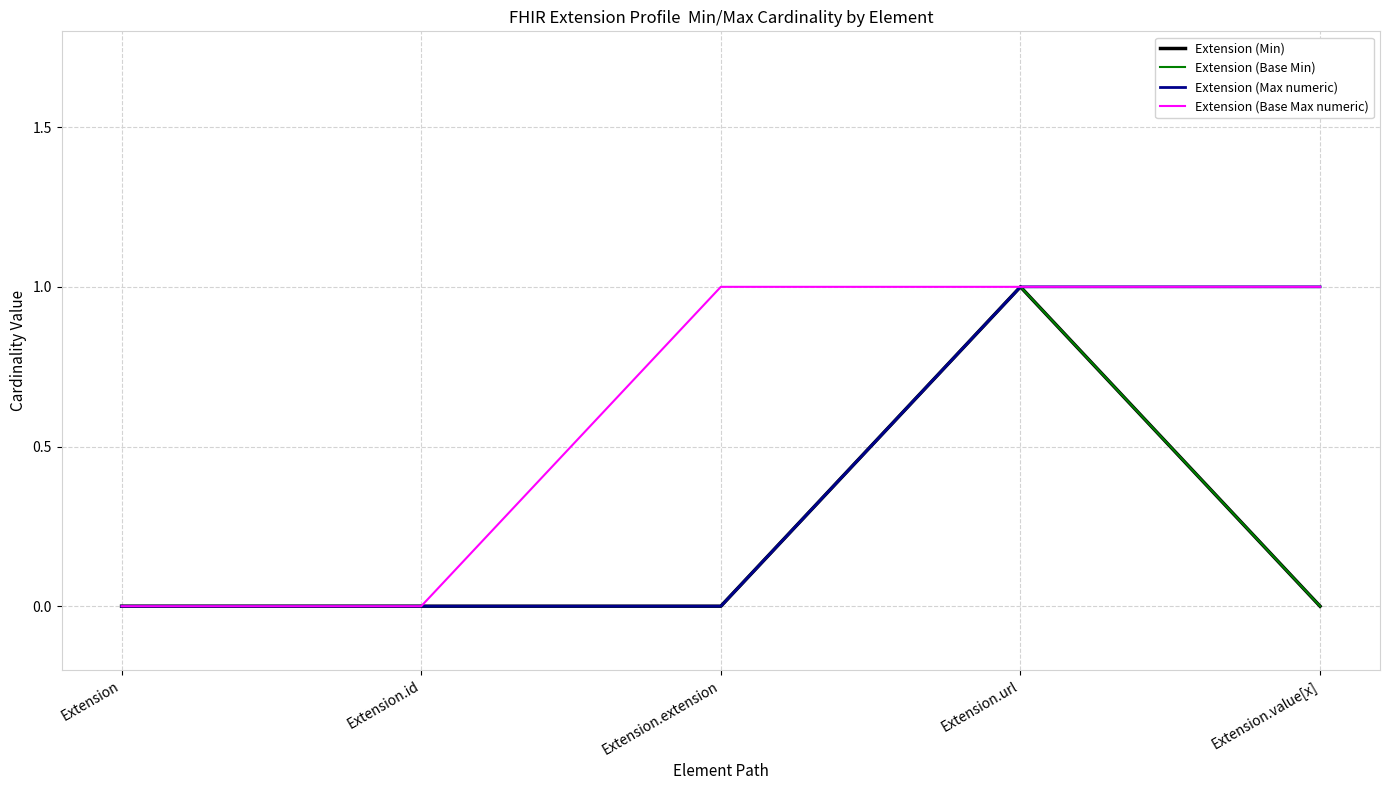

True or false: Extension (Min) has more than 2 interior local peaks.

False